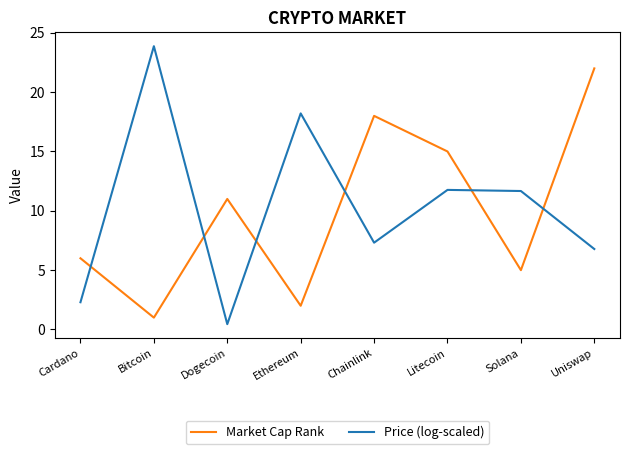

What is the sum of all Market Cap Rank values?

80.0